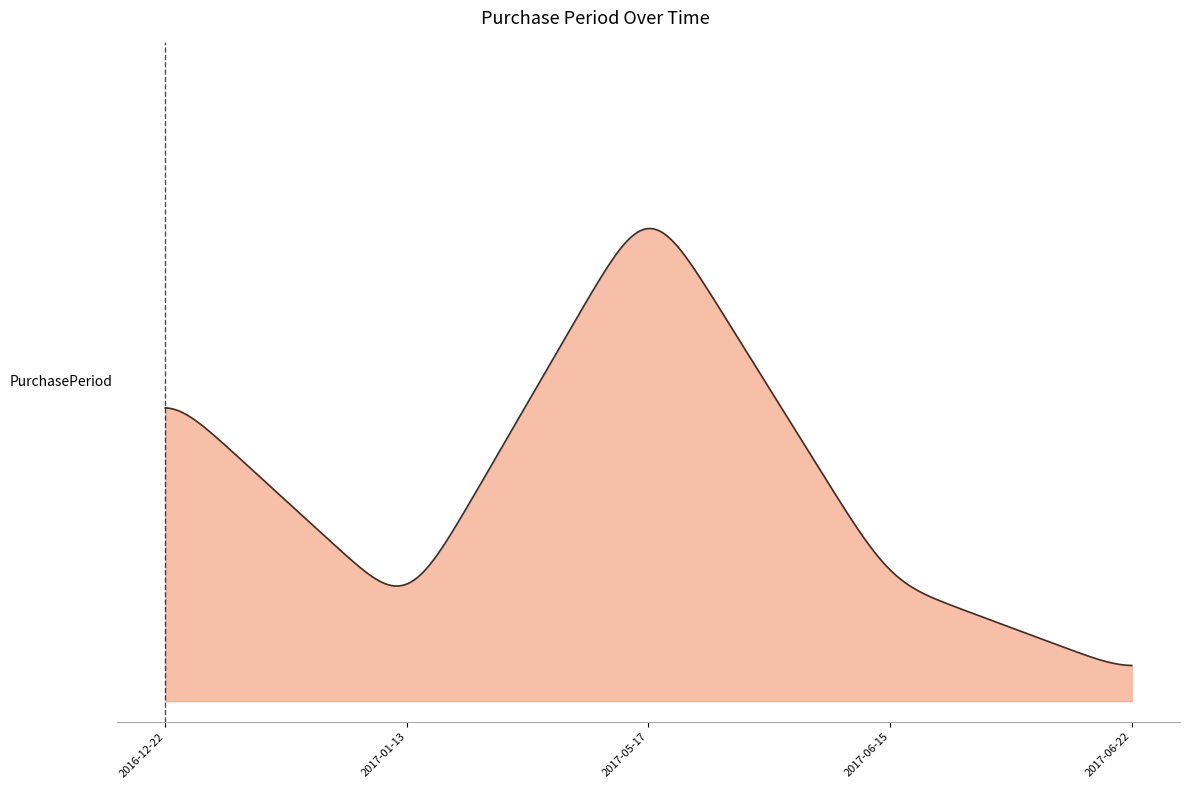

What is the minimum value shown in the chart?

7